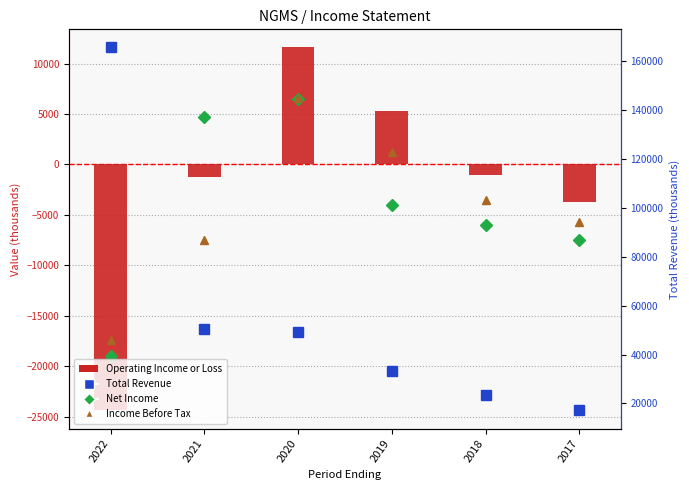

What is the smallest value displayed?

-24400